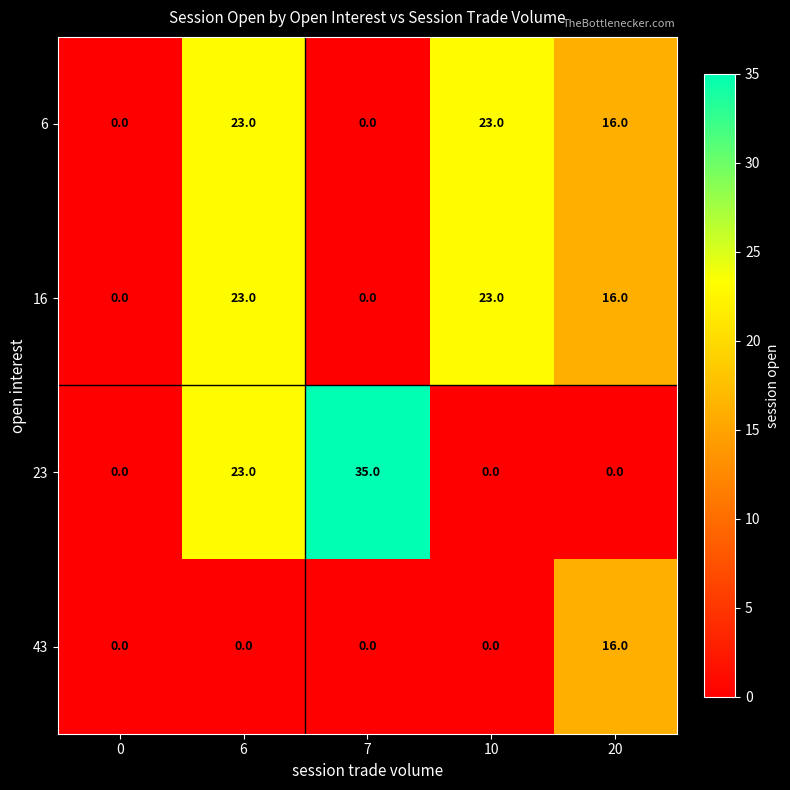

Is it true that 16 equals 23 at 10?

True